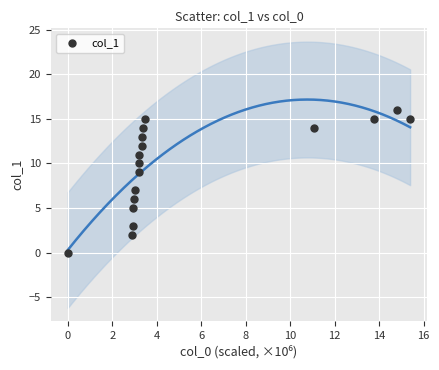

What is the range of Y values (max minus min)?

16